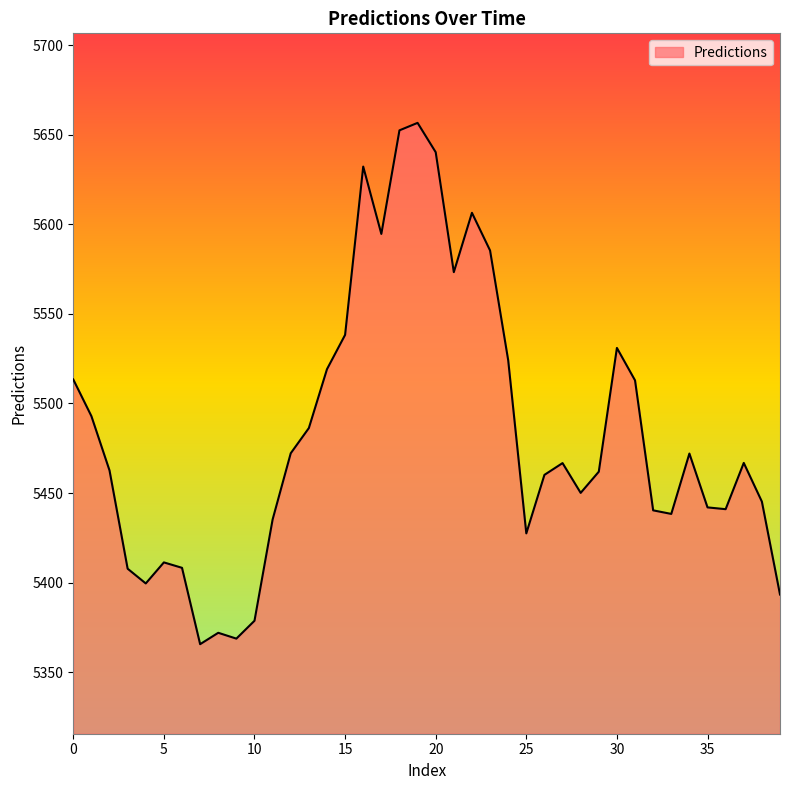

What is the minimum value shown in the chart?

5365.6